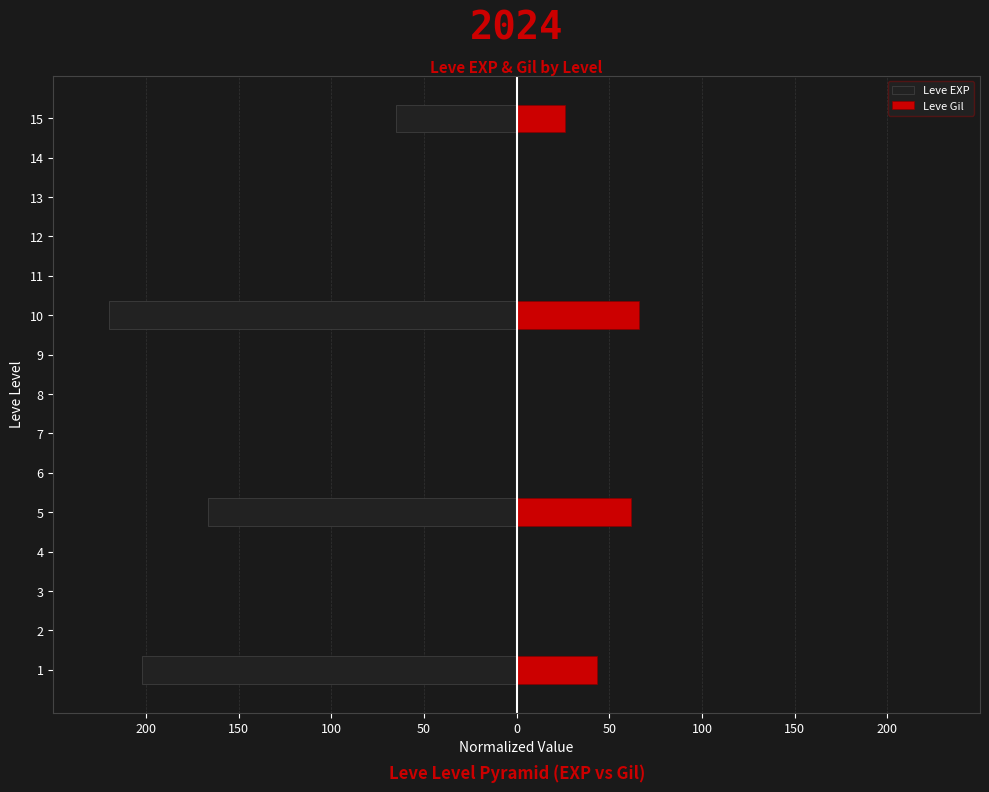

List the series in order of their peak value, highest first.

Leve Gil, Leve EXP